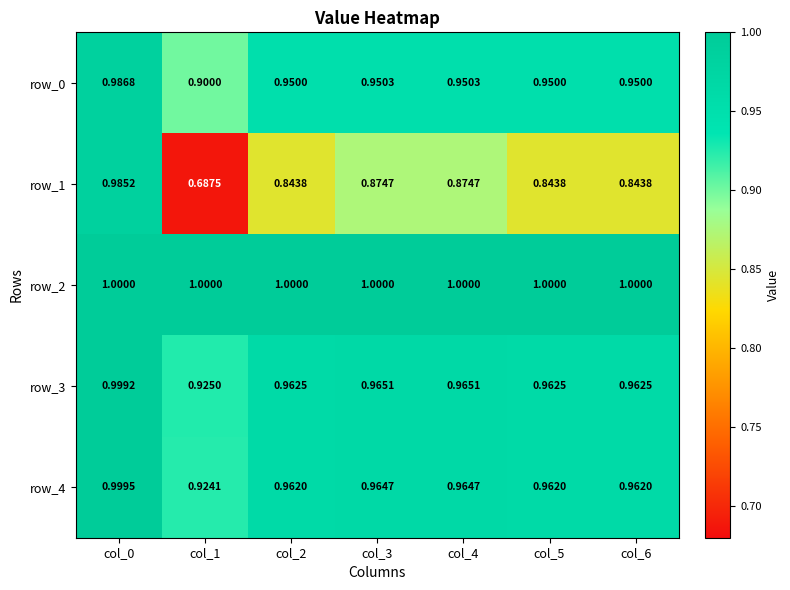

At which category is the sum across all series the highest?

col_0